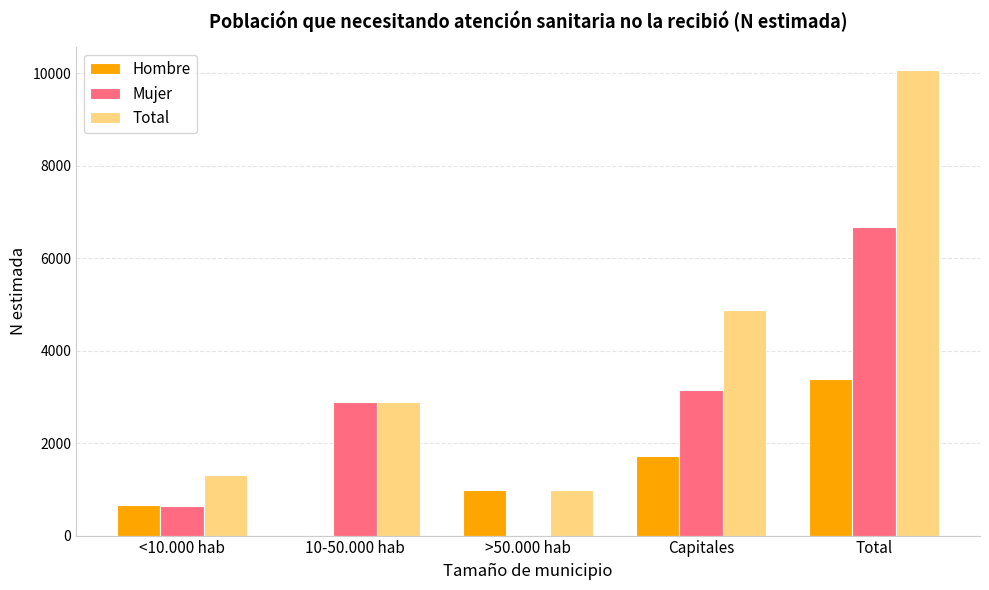

Between <10.000 hab and Total, which series saw the biggest shift?

Total